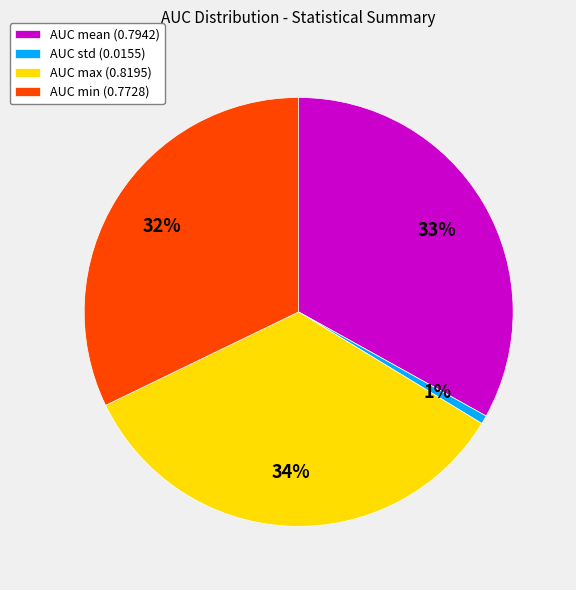

To the nearest percent, what is the combined percentage of AUC min (0.7728) and AUC max (0.8195)?

66%